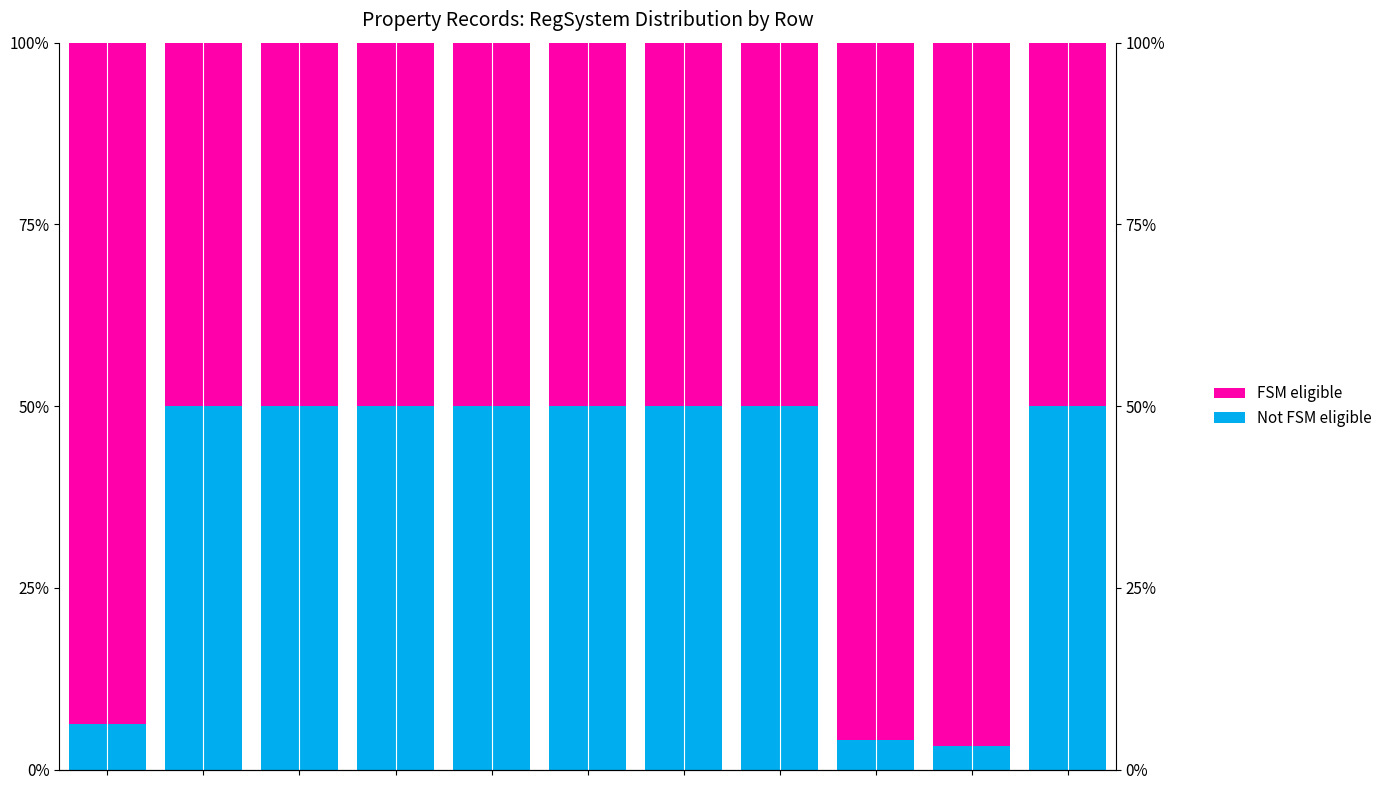

What is the sum of the Not FSM eligible values at 3 and 9?

53.2